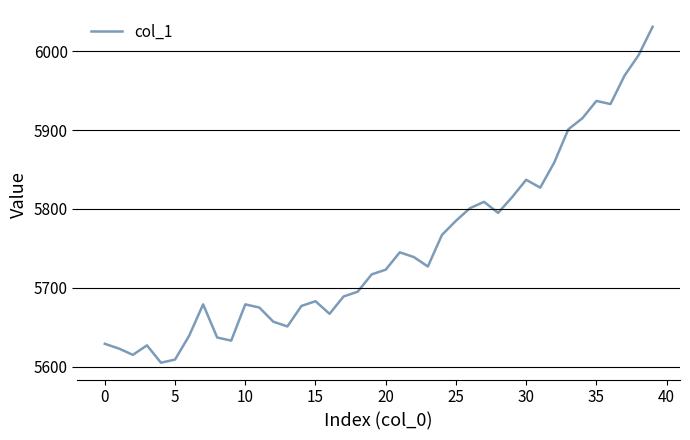

What is the greatest value displayed?

6031